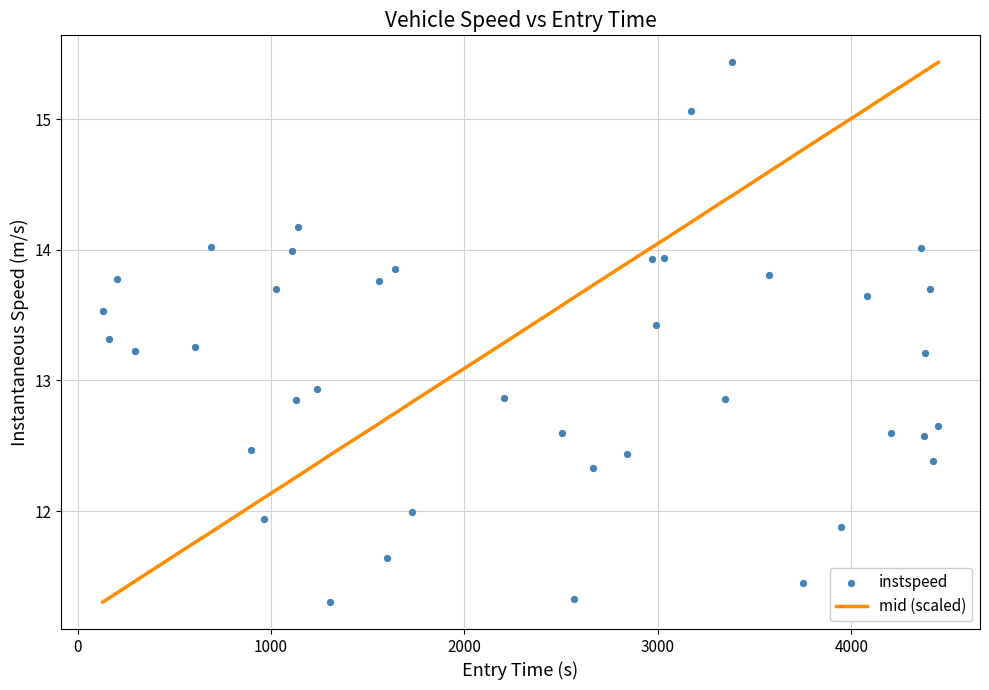

Which series has the largest total across all categories?

mid (scaled)